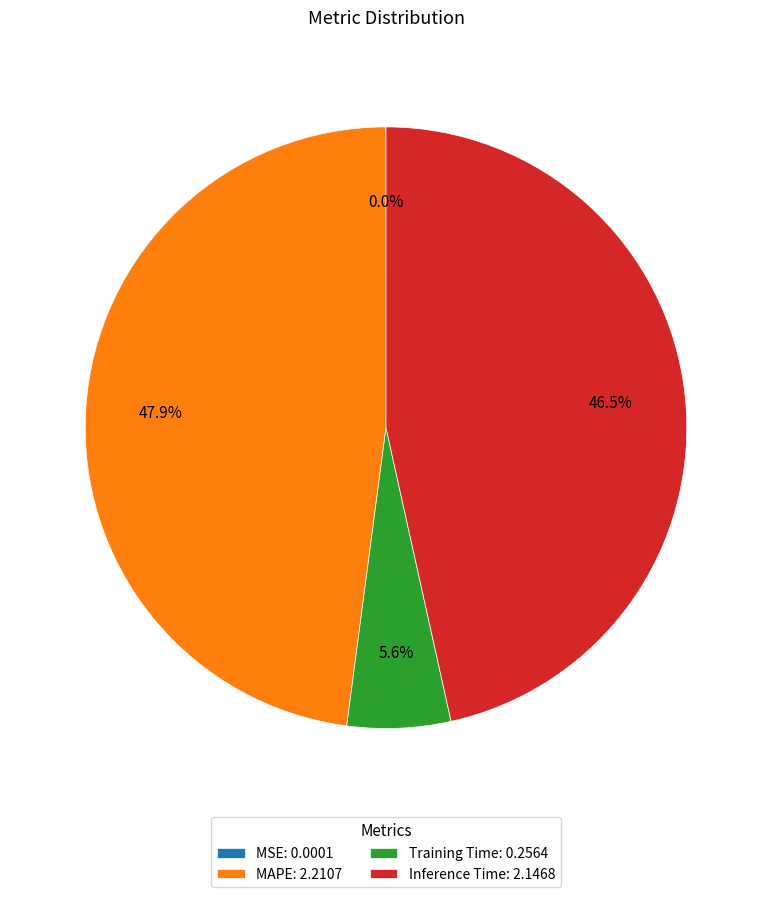

Is the sum of Training Time: 0.2564 and Inference Time: 2.1468 greater than half?

Yes